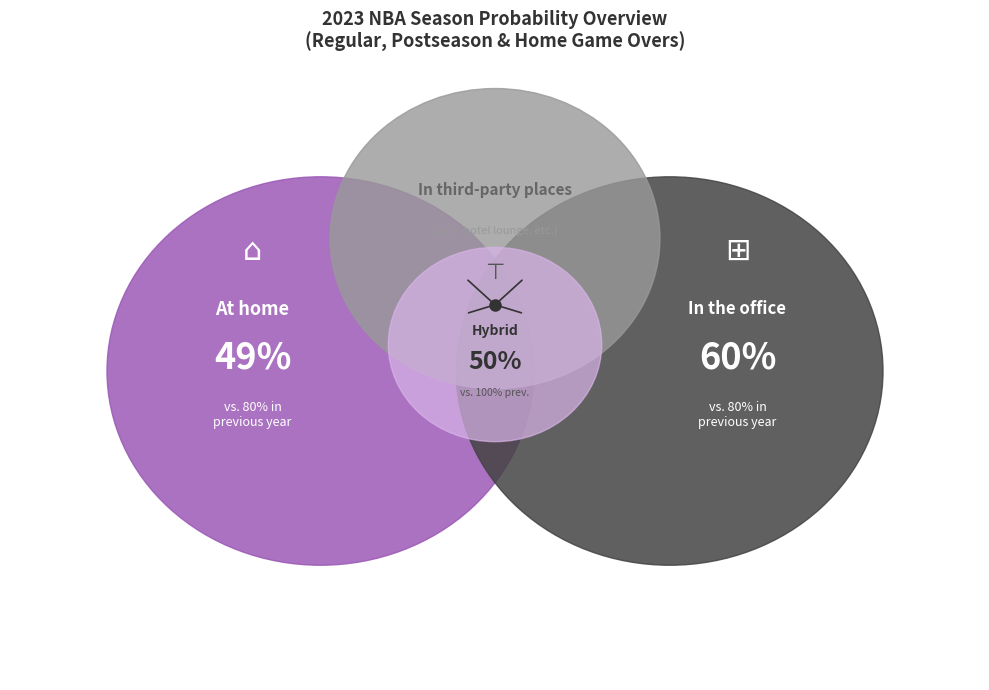

Is the sum of 0 and 7 greater than half?

No